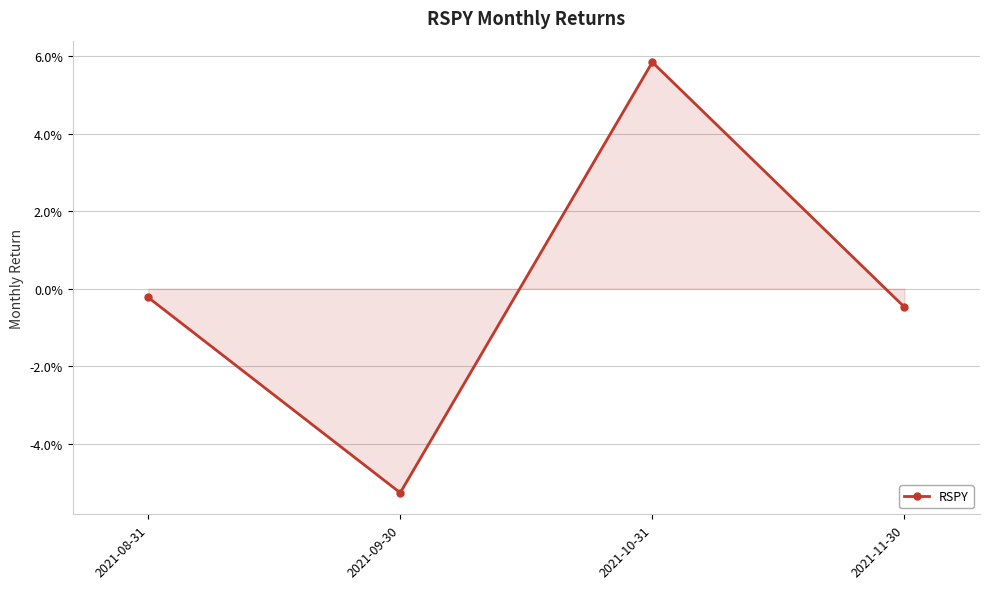

How many interior local valleys (lower than both neighbors) does the data have?

1